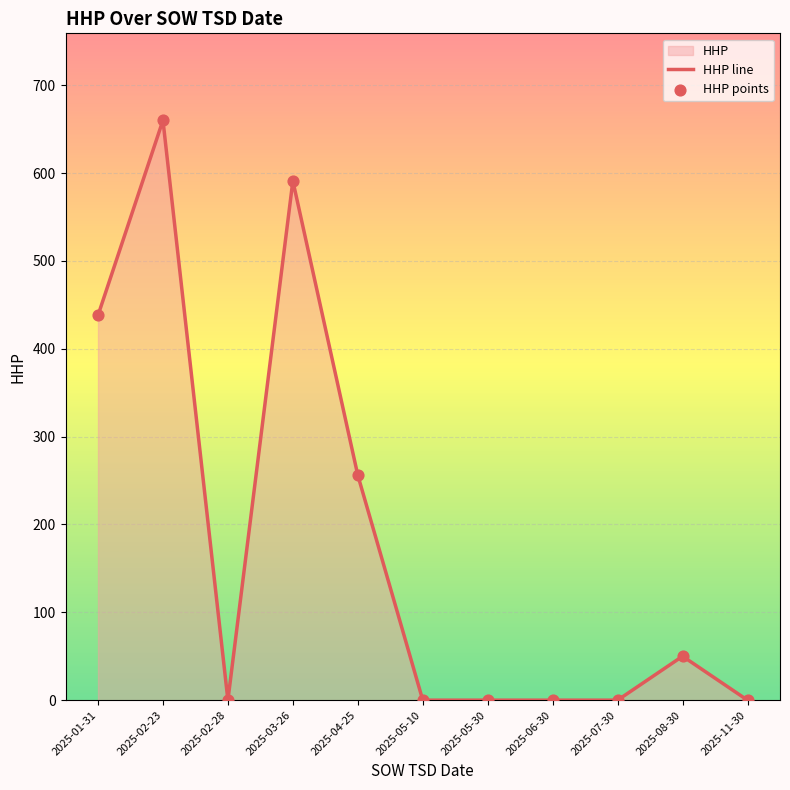

The value at 2025-07-30 is 0. True or false?

True